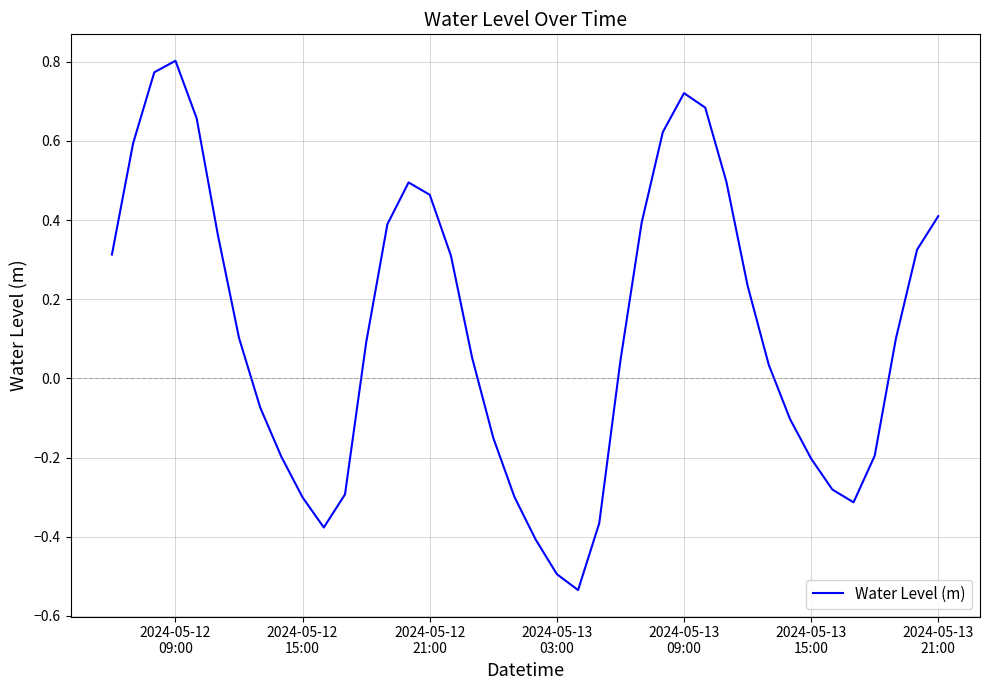

What is the difference between the maximum and minimum values?

1.3